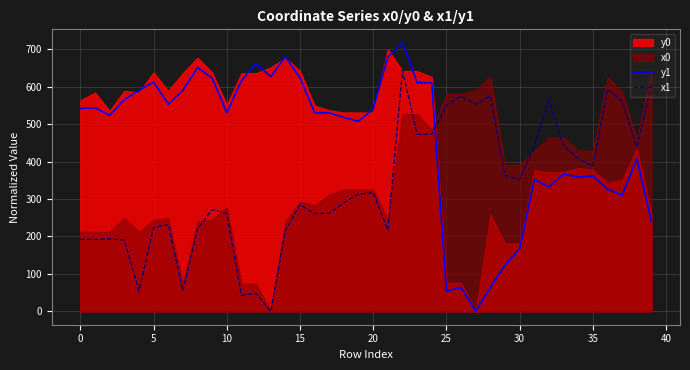

Is the value of x1 at 10 greater than the value of y1 at 20?

No